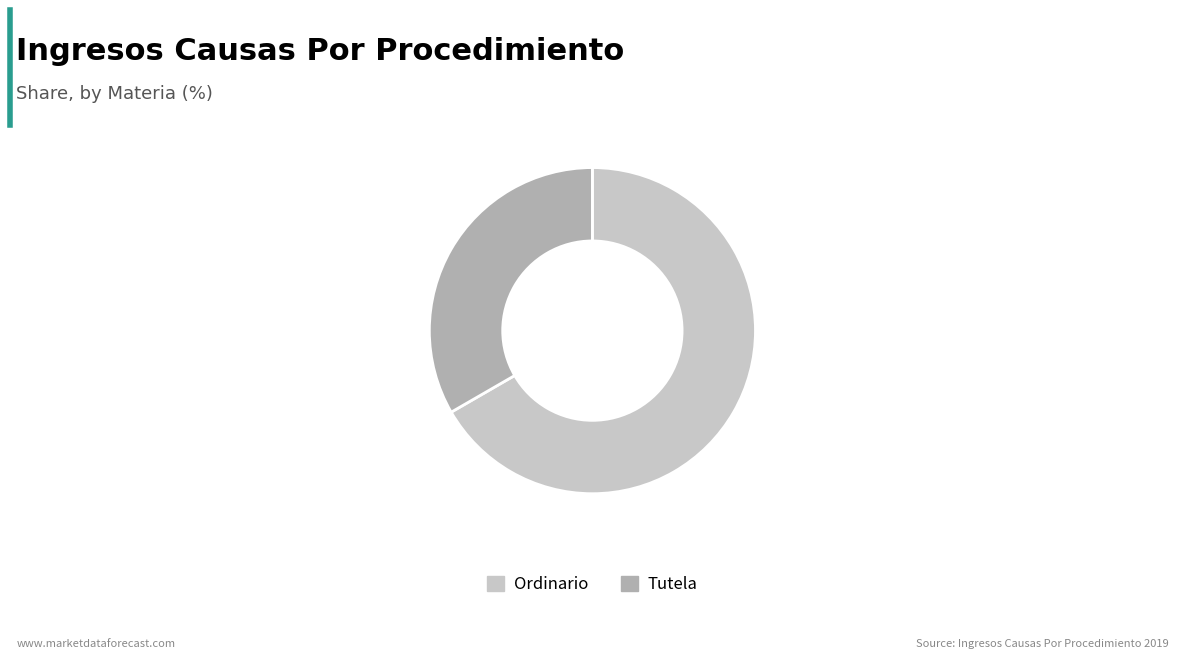

Which category accounts for the majority?

Ordinario